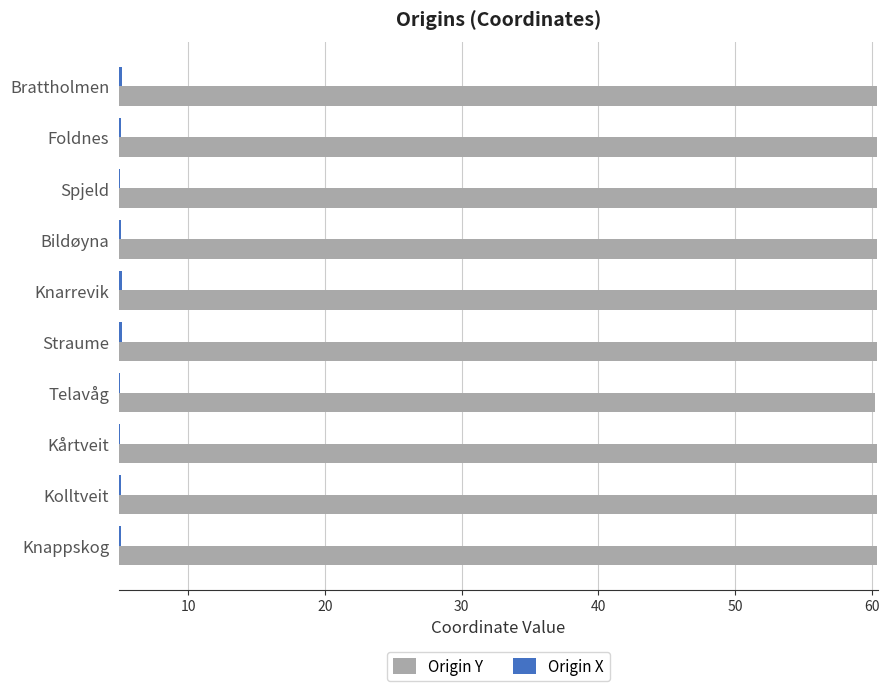

What value does the Origin X series have at Kolltveit?

5.1